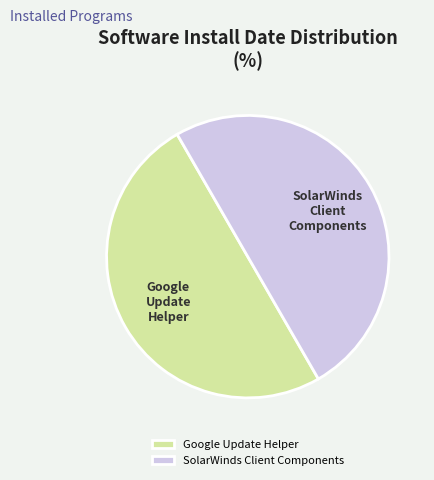

Approximately how many times larger is the value at SolarWinds Client Components compared to Google Update Helper?

1.0